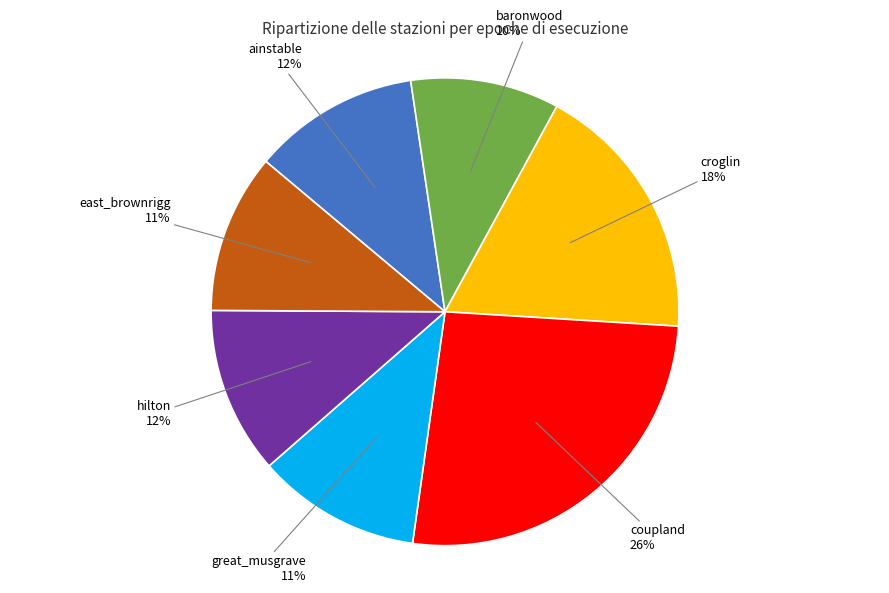

To the nearest percent, what is the difference between the largest and smallest slice percentages?

16%